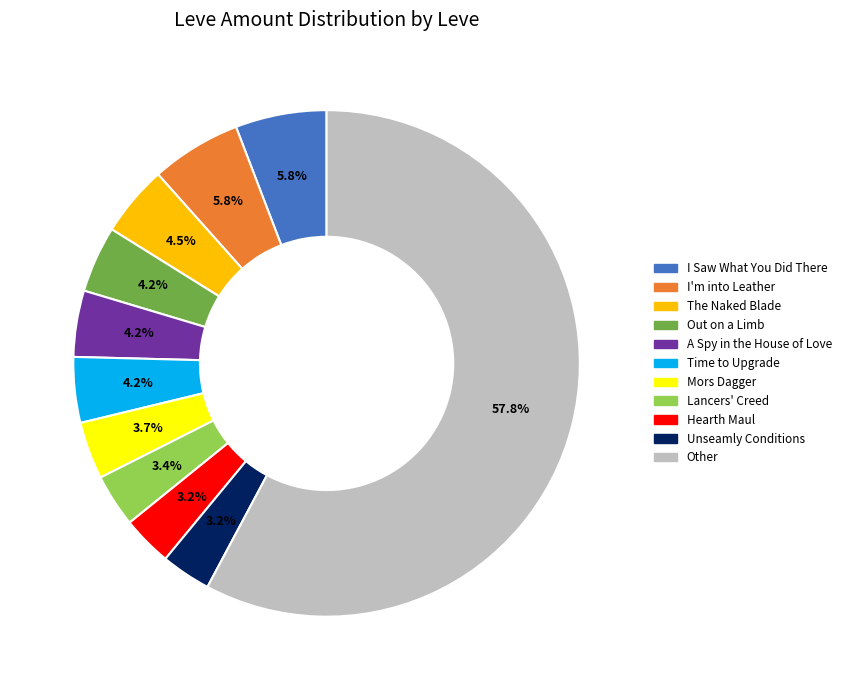

Is there any slice that represents more than half of the pie?

Yes